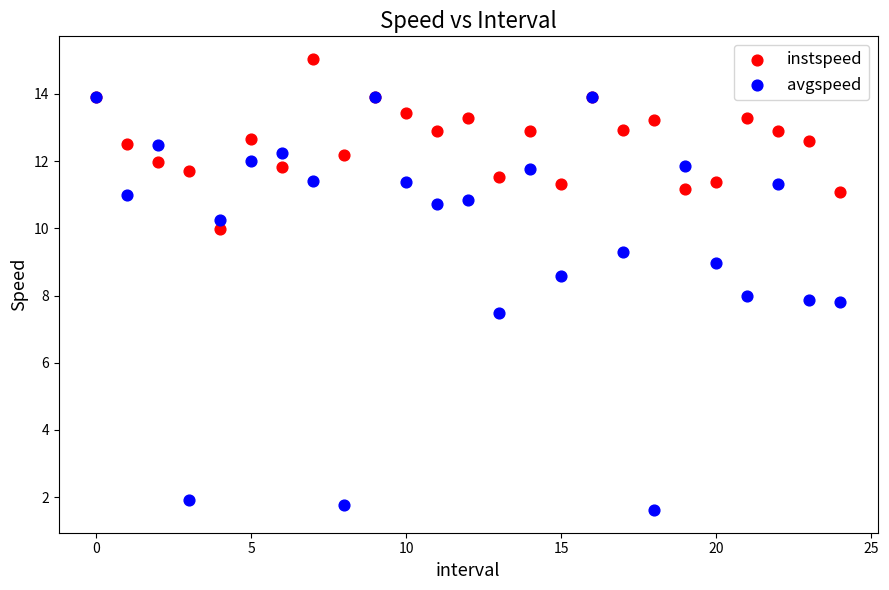

Which series contains the highest Y value?

instspeed